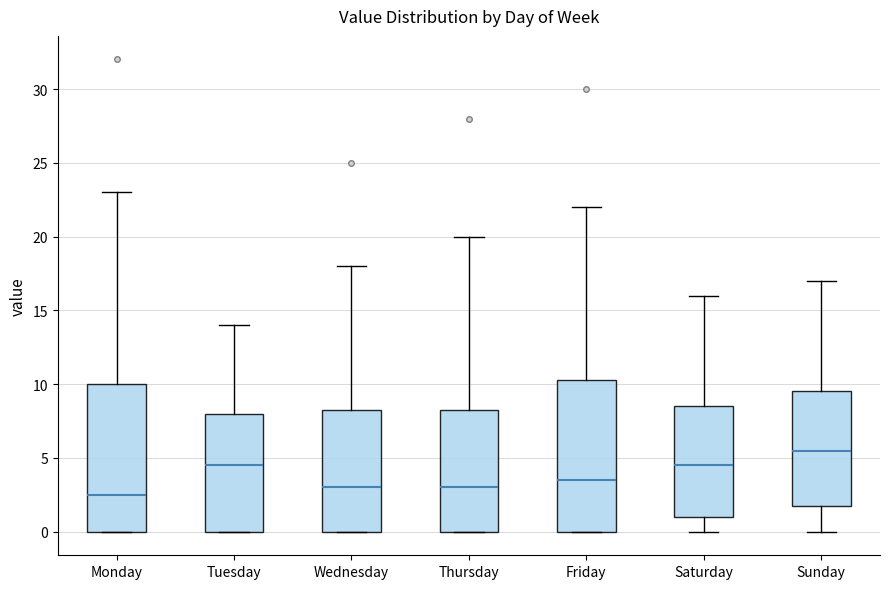

Reading left to right, read every box against the y-axis: the position of its median line, the range the box covers, and the ends of its whiskers. The values are not printed on the chart, so give them approximately, as read against the axis.

Monday: median 2.5, box 0.0 to 10.0, whiskers 0.0 to 23.0
Tuesday: median 4.5, box 0.0 to 8.0, whiskers 0.0 to 14.0
Wednesday: median 3.0, box 0.0 to 8.5, whiskers 0.0 to 18.0
Thursday: median 3.0, box 0.0 to 8.5, whiskers 0.0 to 20.0
Friday: median 3.5, box 0.0 to 10.5, whiskers 0.0 to 22.0
Saturday: median 4.5, box 1.0 to 8.5, whiskers 0.0 to 16.0
Sunday: median 5.5, box 2.0 to 9.5, whiskers 0.0 to 17.0